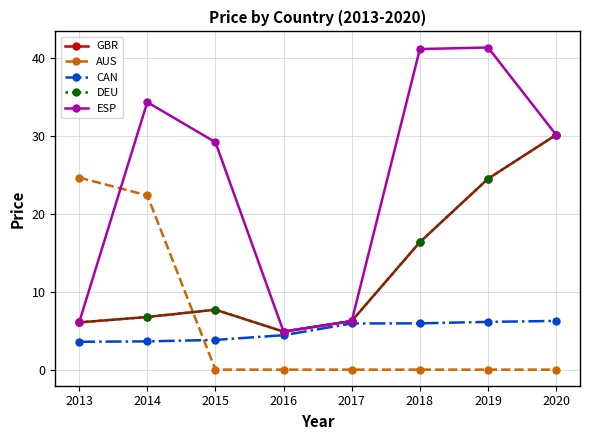

In GBR, how many points are higher than both neighbors (excluding endpoints)?

1